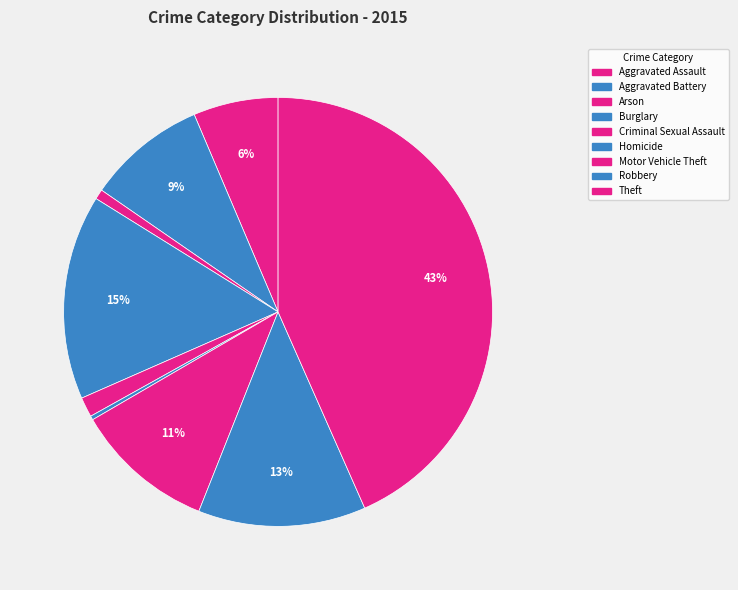

How many segments does this pie chart have?

9